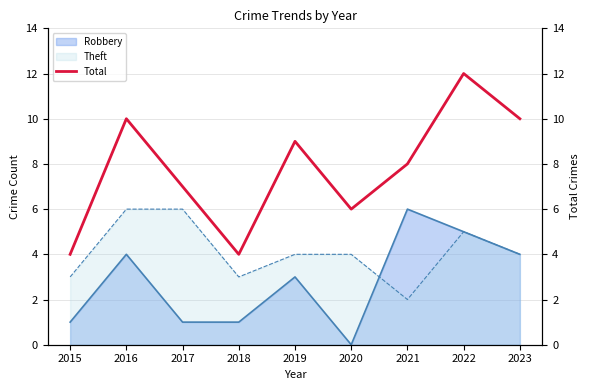

At which label does Robbery reach its minimum?

2020